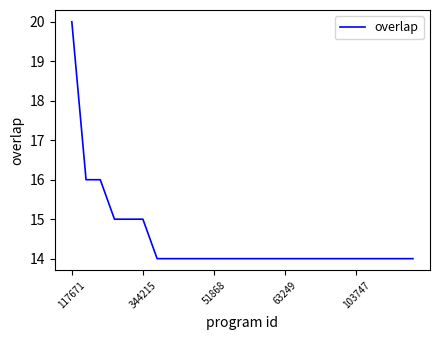

What is the minimum value shown in the chart?

14